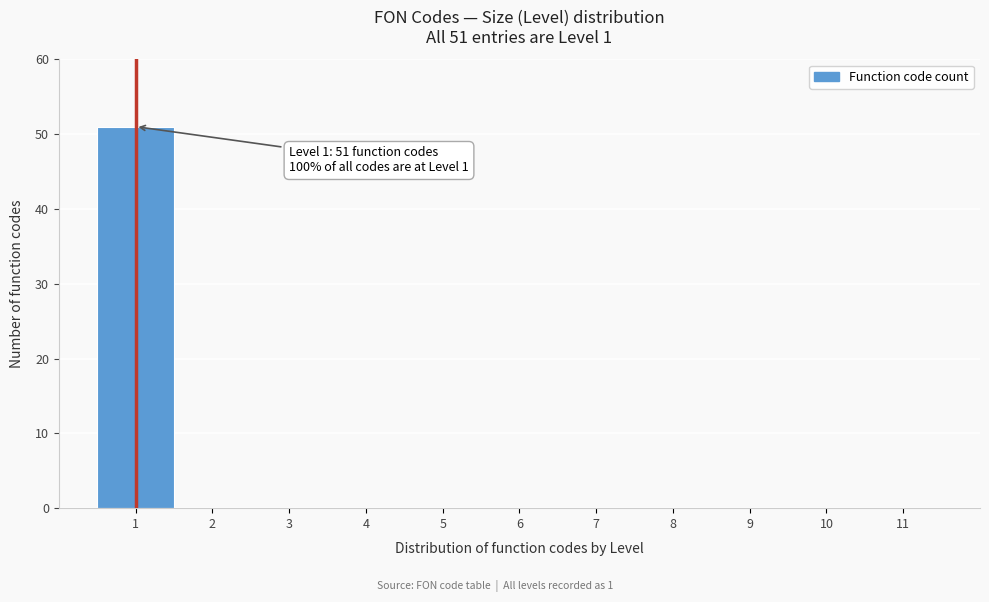

Which range on the x-axis has the tallest bar?

0.5 to 1.5